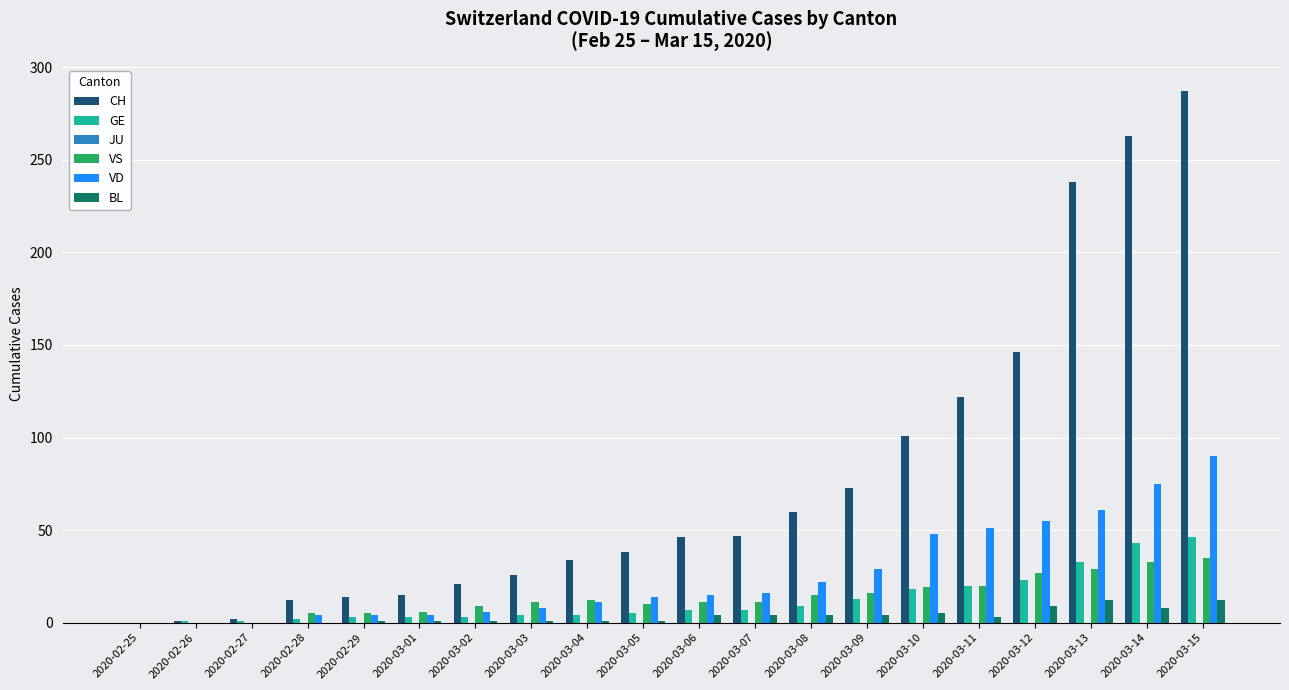

What is the difference between the CH values at 2020-03-01 and 2020-02-26?

14